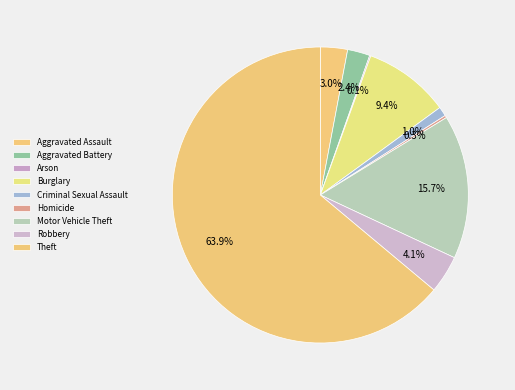

To the nearest percent, what is the difference between the Homicide and Motor Vehicle Theft slice percentages?

15%